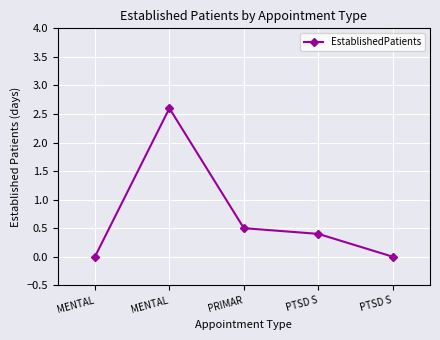

Approximately how many times larger is the value at PTSD S compared to MENTAL?

0.2